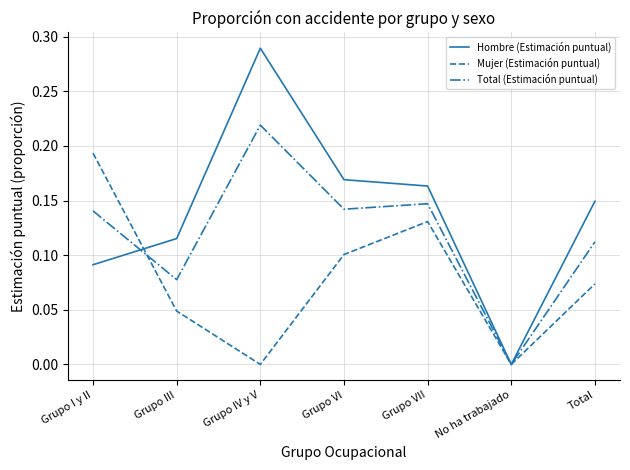

Which series has the largest range (max minus min)?

Hombre (Estimación puntual)